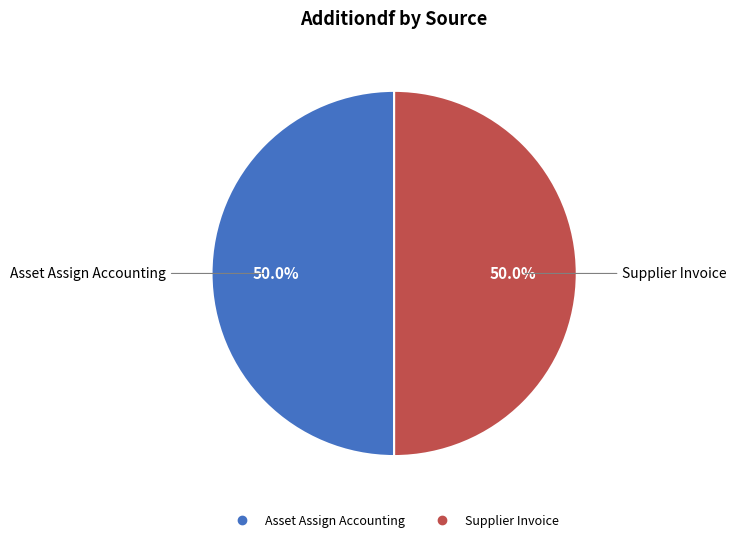

How many slices are in this pie chart?

2